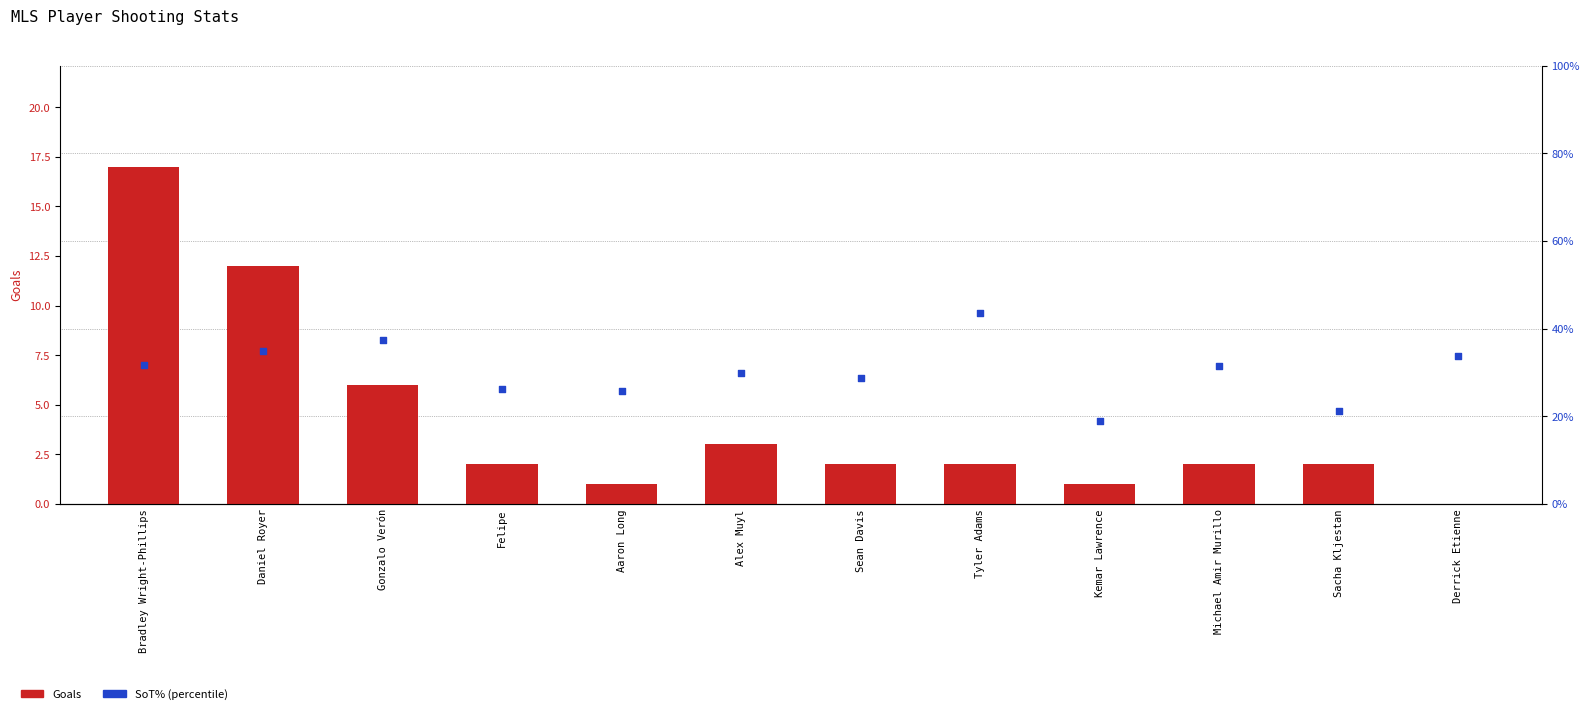

At how many categories does at least one series exceed 8?

4